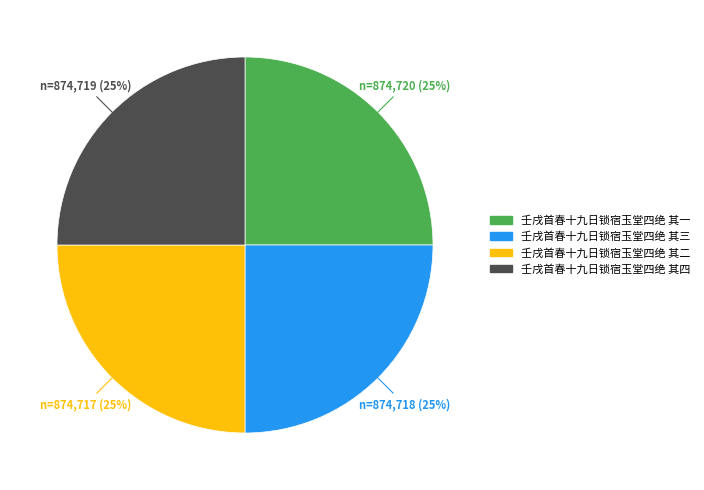

To the nearest percent, what is the combined percentage of 壬戌首春十九日锁宿玉堂四绝 其二 and 壬戌首春十九日锁宿玉堂四绝 其三?

50%